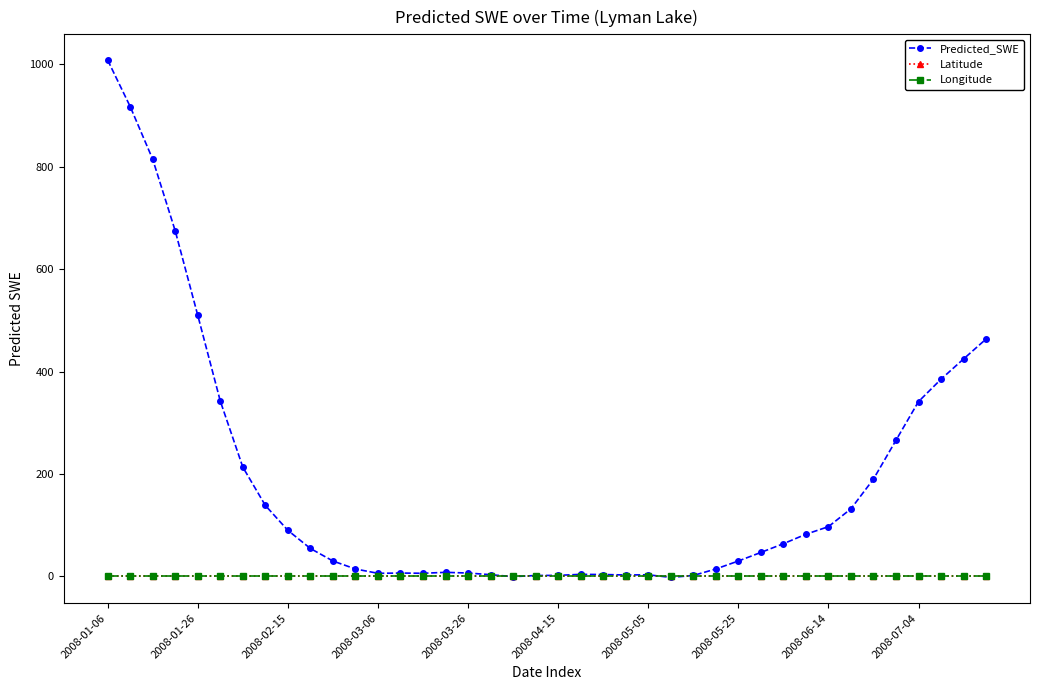

How many lines are shown in the chart?

3